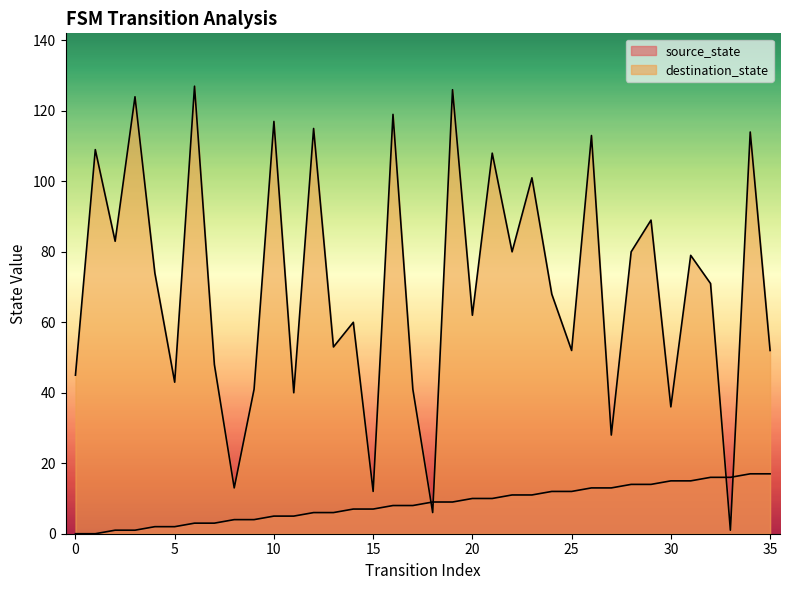

At which label does destination_state first exceed 71?

1